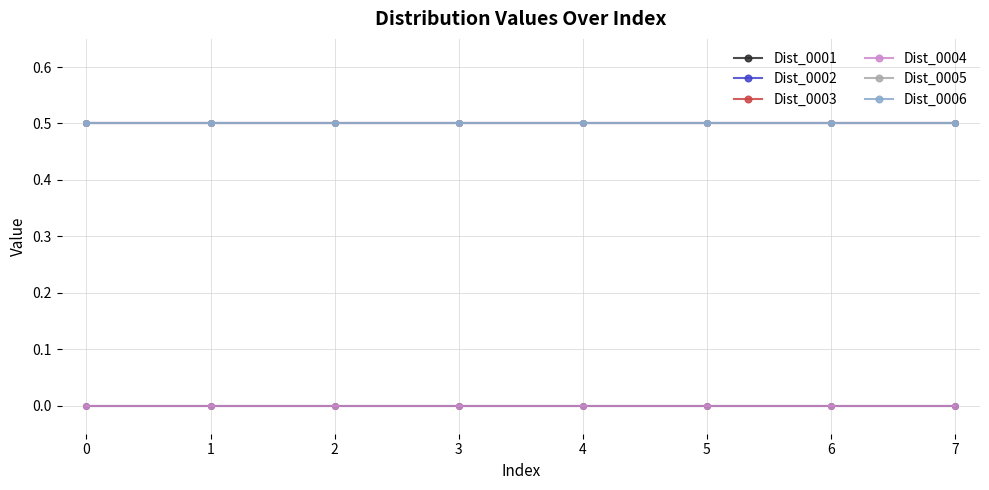

True or false: Dist_0005 and Dist_0003 intersect in this chart.

False